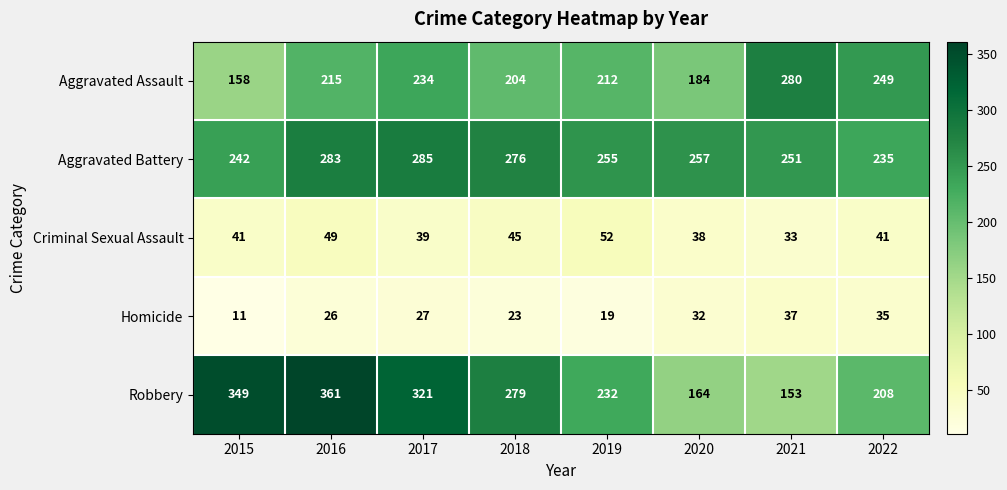

List the series in order of their peak value, lowest first.

Homicide, Criminal Sexual Assault, Aggravated Assault, Aggravated Battery, Robbery